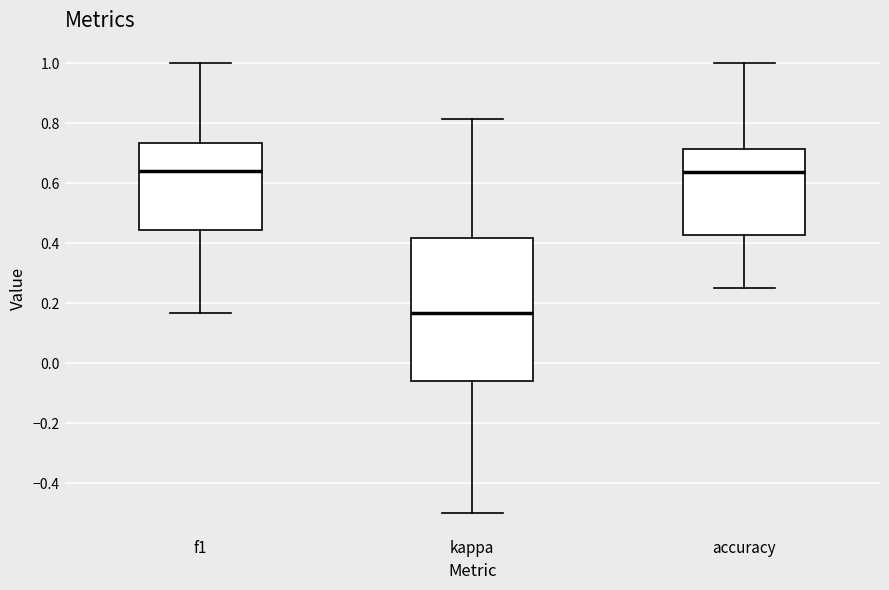

Reading left to right, read every box against the y-axis: the position of its median line, the range the box covers, and the ends of its whiskers. The values are not printed on the chart, so give them approximately, as read against the axis.

f1: median 0.64, box 0.44 to 0.74, whiskers 0.16 to 1.00
kappa: median 0.16, box -0.06 to 0.42, whiskers -0.50 to 0.82
accuracy: median 0.64, box 0.42 to 0.72, whiskers 0.26 to 1.00